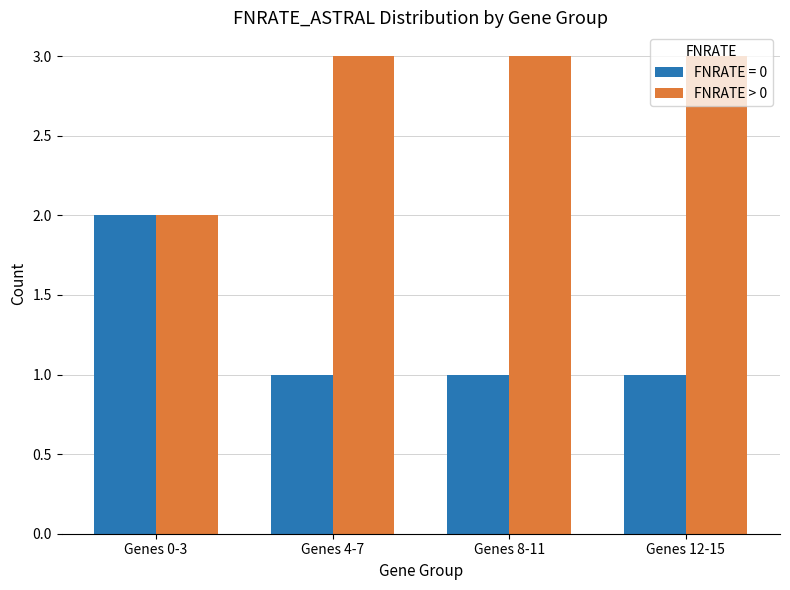

Is it true that FNRATE > 0 equals 5 at Genes 12-15?

False